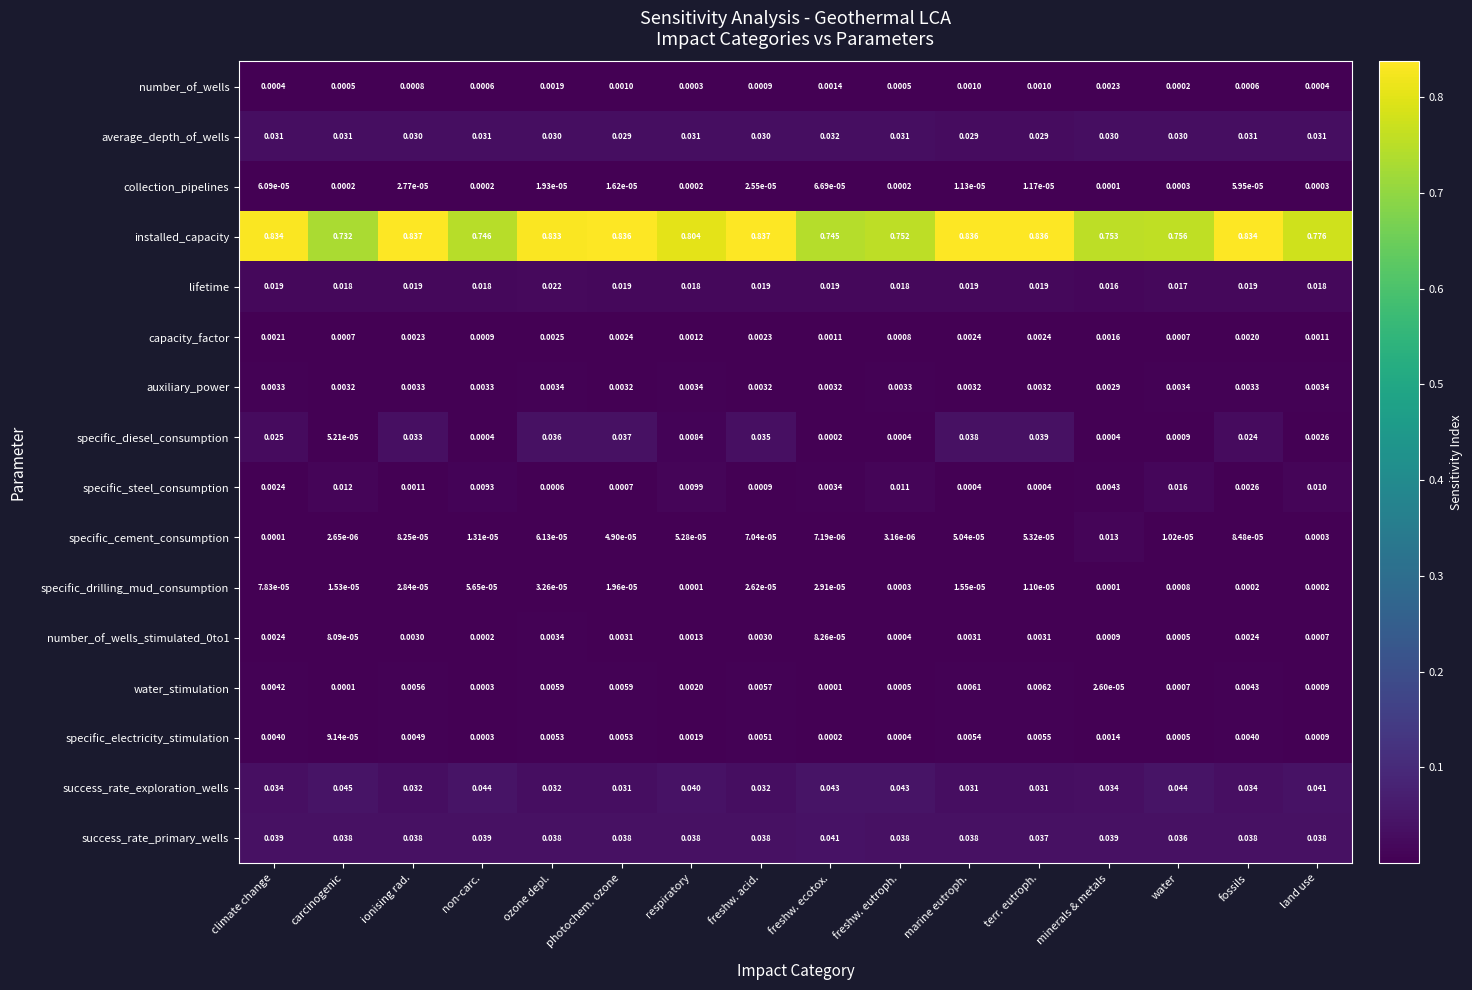

Which series has the widest spread of values?

installed_capacity